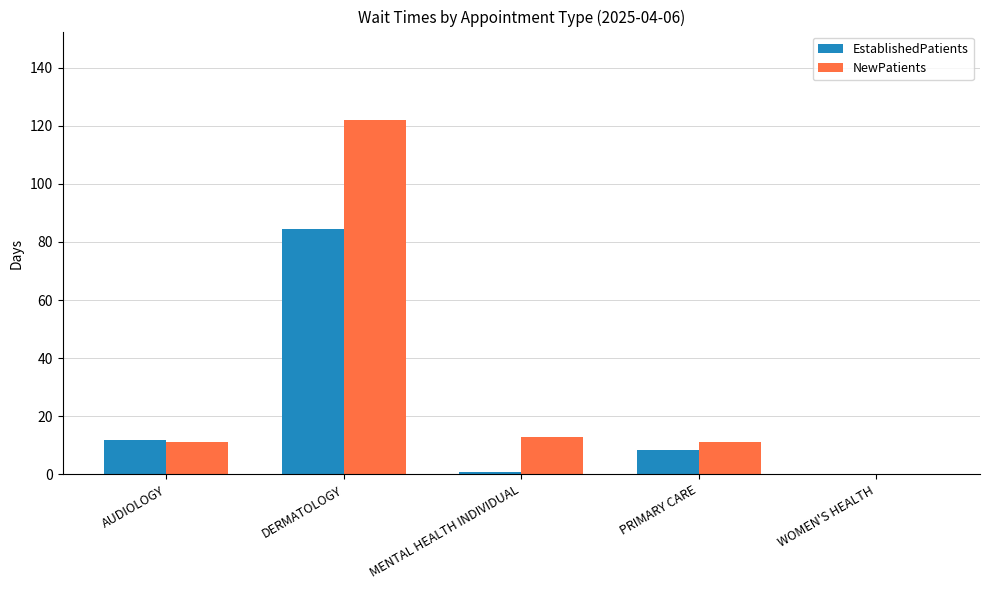

What is the greatest value displayed?

121.9